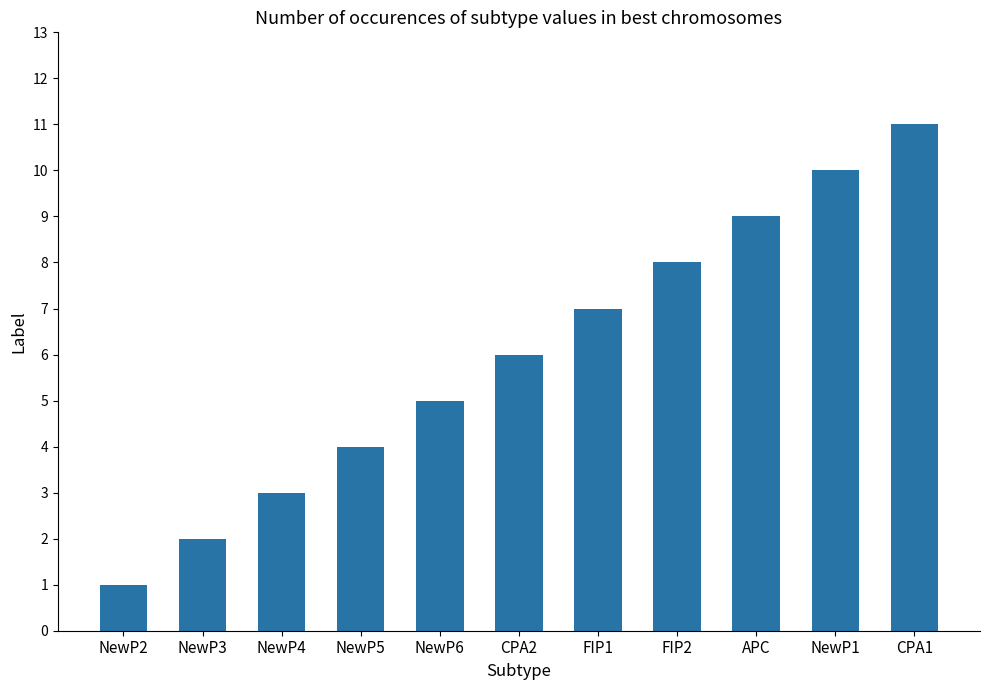

What is the ratio of the value at CPA2 to the value at NewP6?

1.2